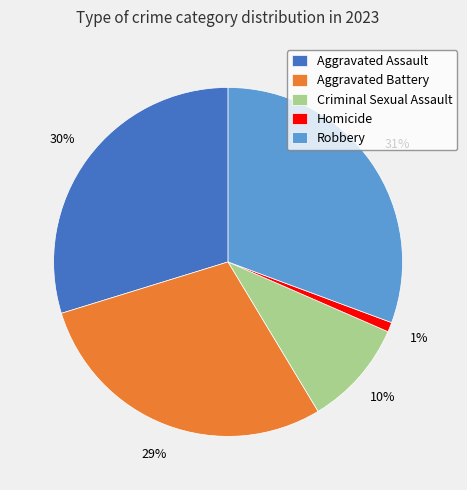

The Homicide slice represents 1% of the pie. True or false?

True